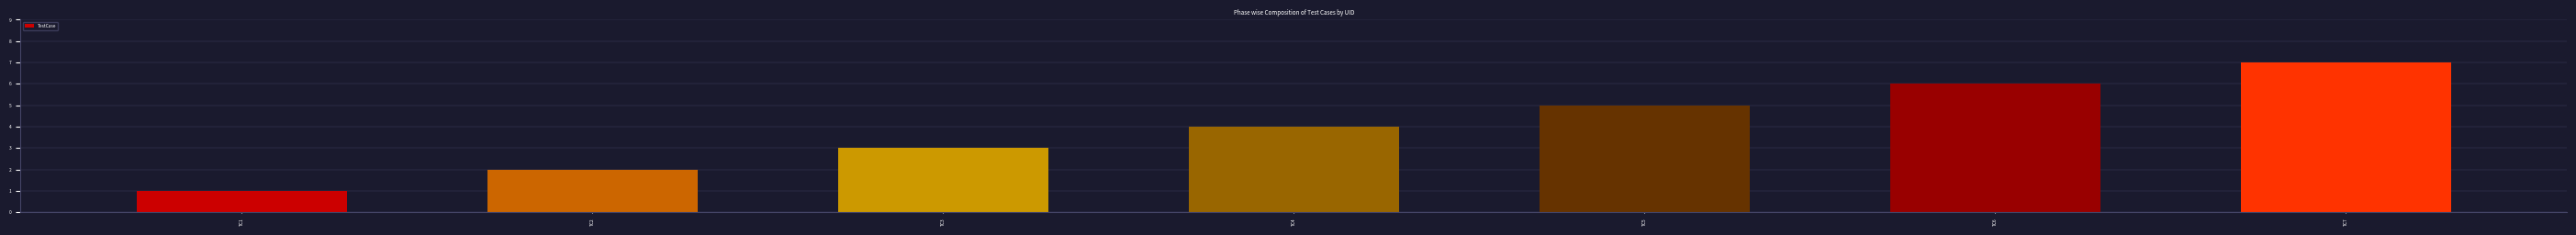

Reading right to left, list all the values displayed in this chart.

7	6	5	4	3	2	1